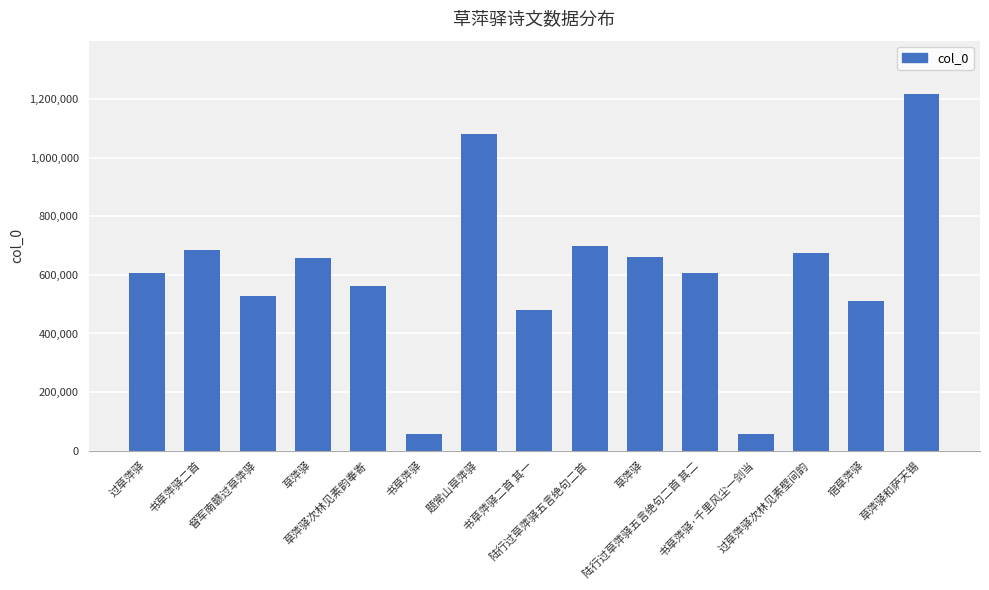

What is the difference between the values at 草萍驿 and 书草萍驿二首 其一?

176207